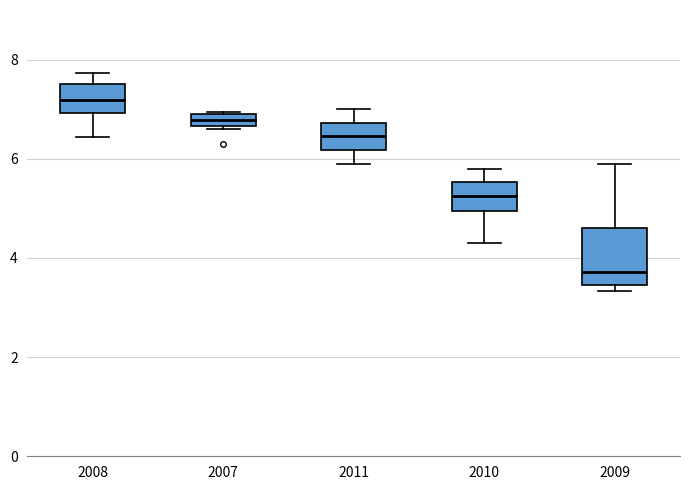

Where does the upper whisker of the box at x = 2011 end on the y-axis? The values are not printed on the chart, so give them approximately, as read against the axis.

7.0